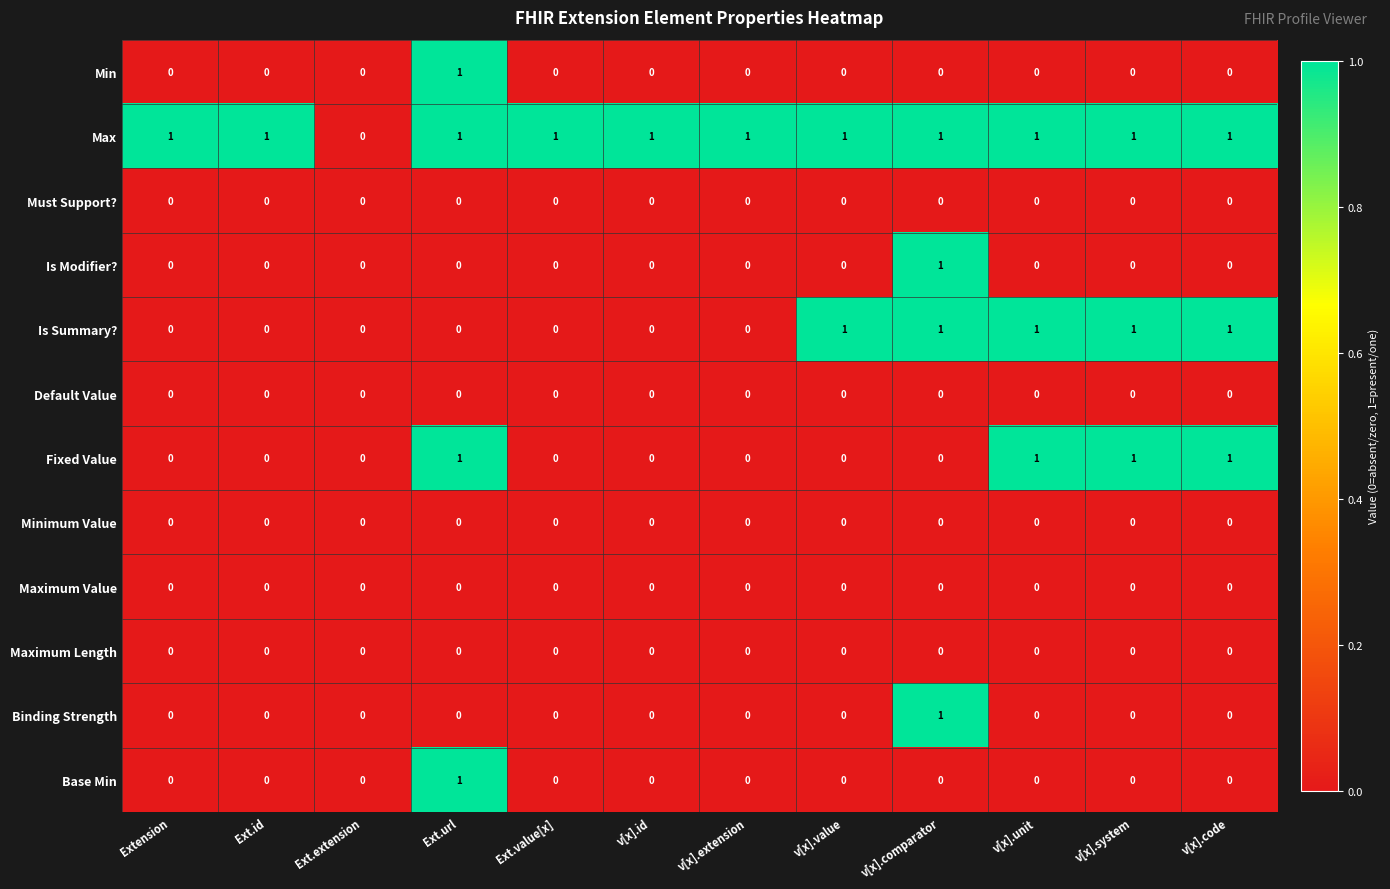

Which series has the largest total across all categories?

Max